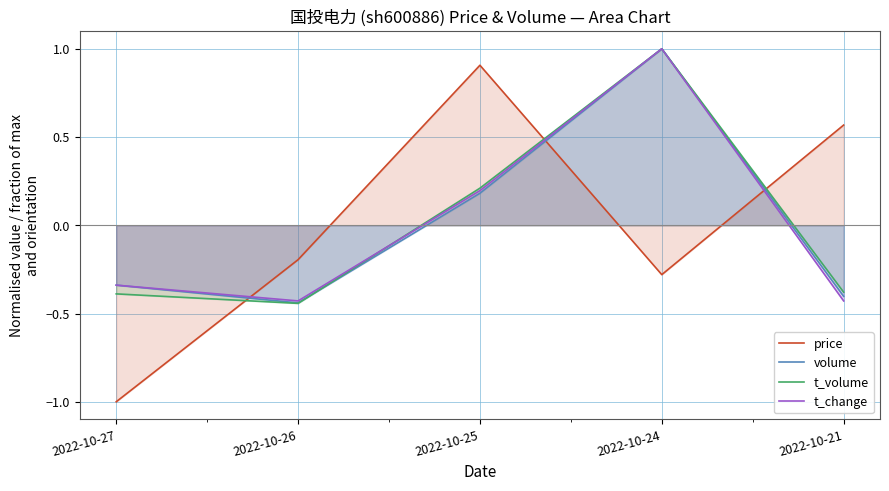

What is the smallest value displayed?

-1.0